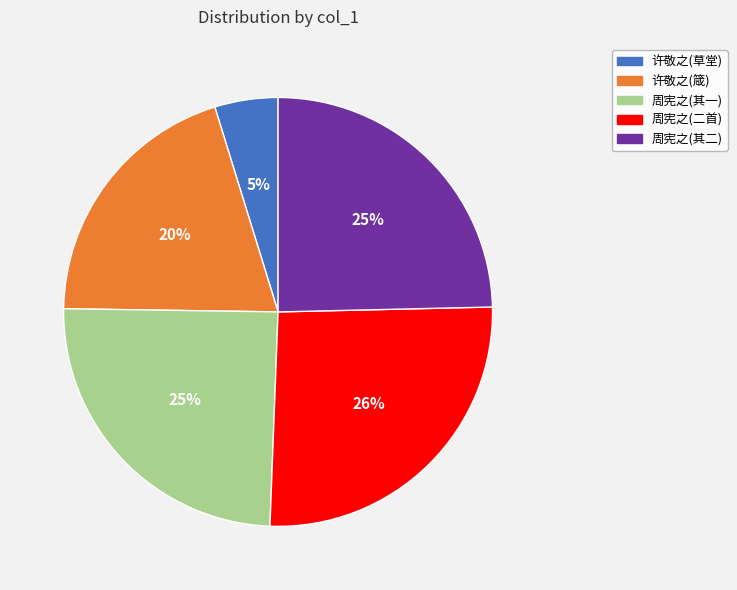

Which has a higher value, 周宪之(二首) or 周宪之(其一)?

周宪之(二首)